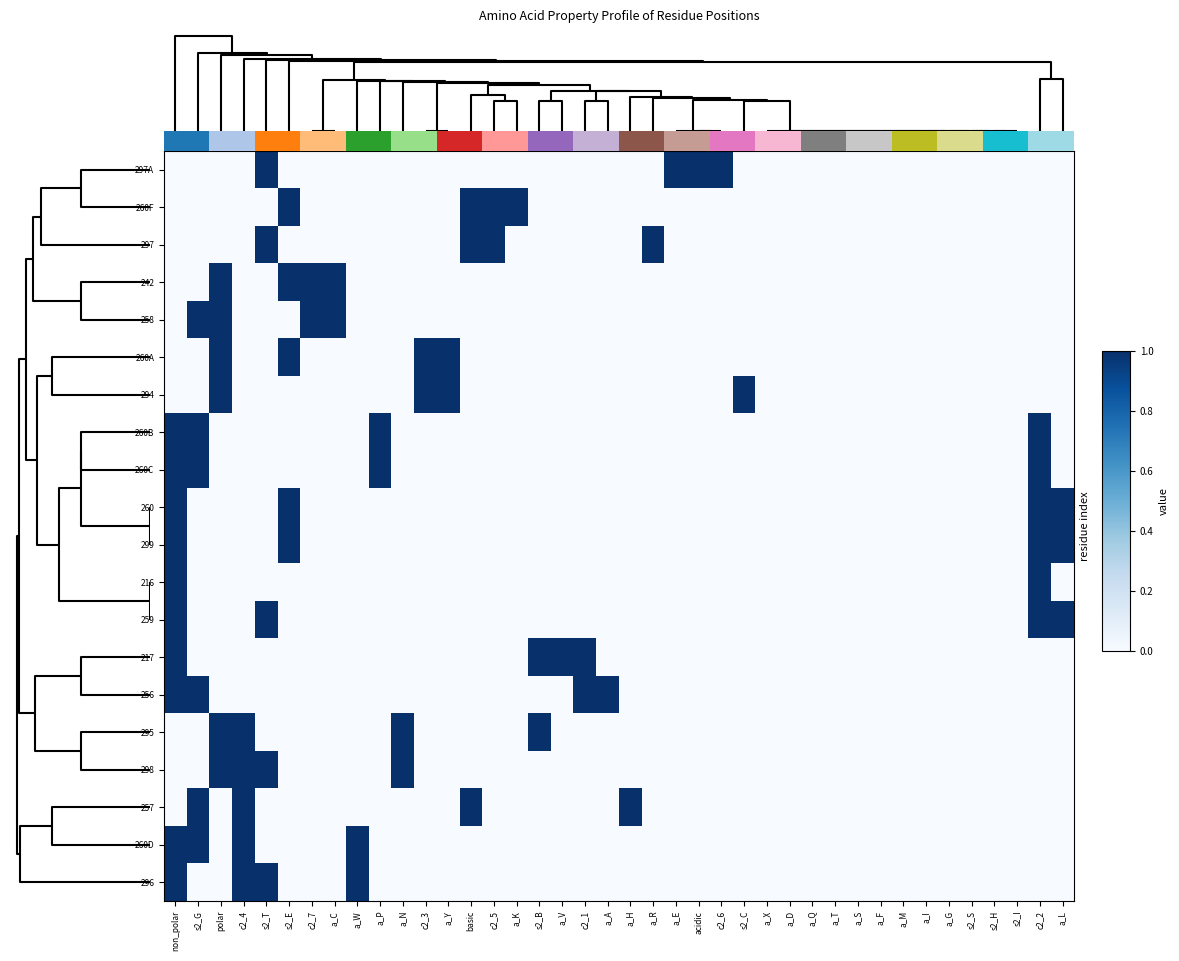

List the series in order of their peak value, highest first.

0.0, 260F, 297, 242, 258, 260A, 294, 260B, 260C, 260, 299, 216, 259, 217, 256, 295, 298, 257, 260D, 296